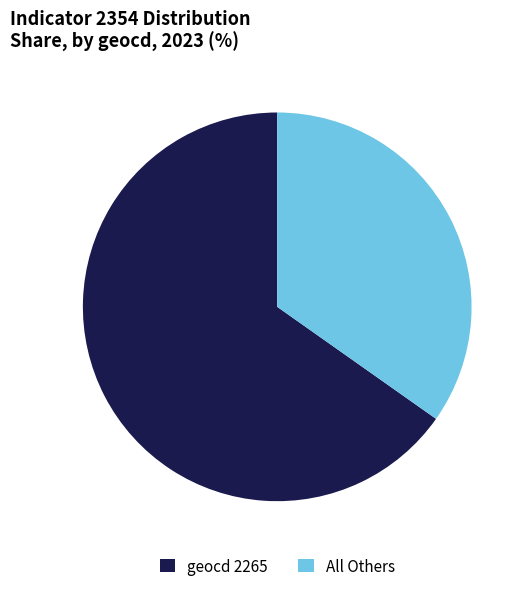

Does All Others account for over 50% of the chart?

No